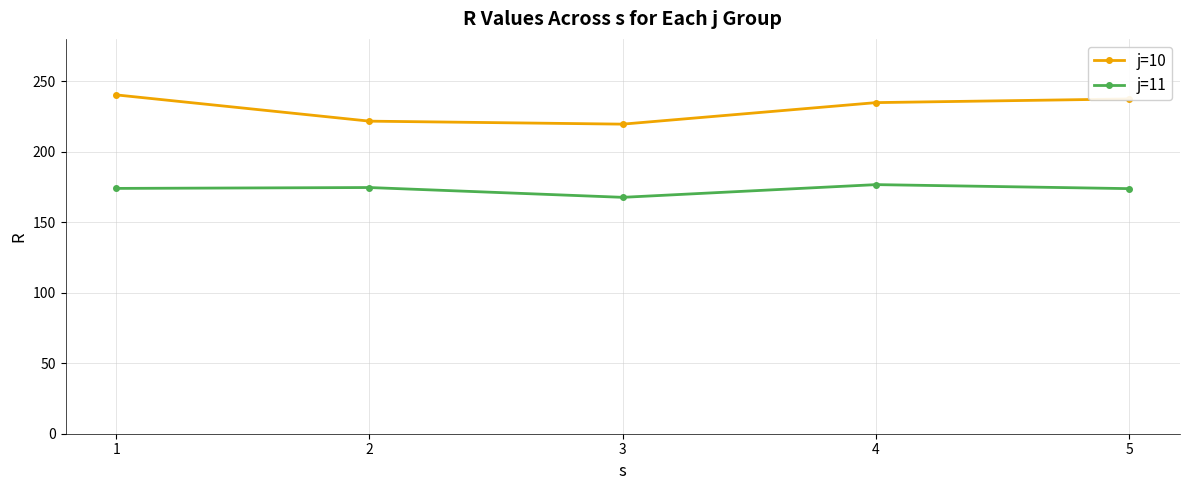

What is the greatest value displayed?

240.3